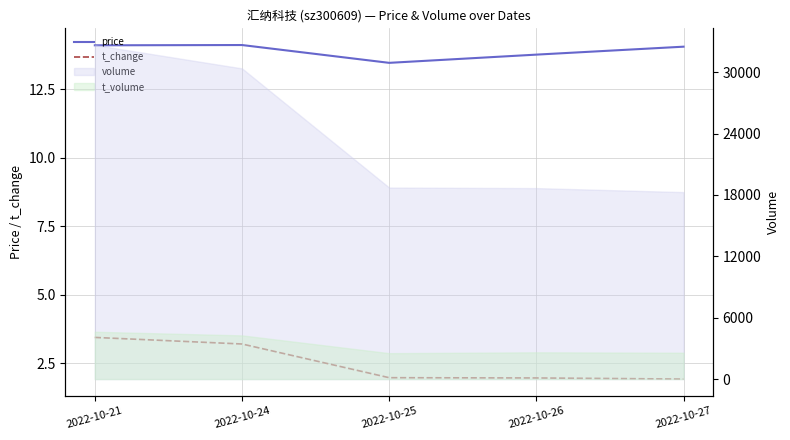

Reading left to right, extract all data points from this chart.

price: 2022-10-21=14.1	2022-10-24=14.1	2022-10-25=13.5	2022-10-26=13.8	2022-10-27=14.1
t_change: 2022-10-21=3.4	2022-10-24=3.2	2022-10-25=2.0	2022-10-26=2.0	2022-10-27=1.9